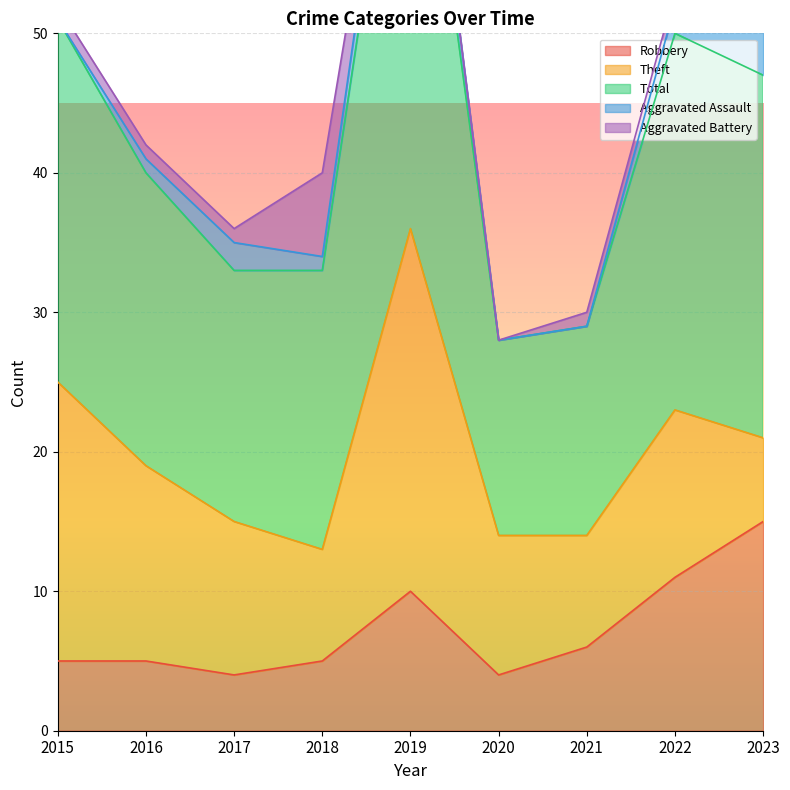

True or false: Robbery has a value of 2 at 2020.

False